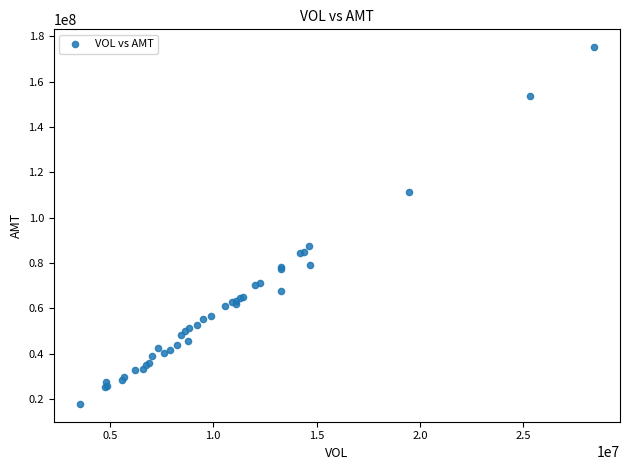

What Y value in the scatter plot is closest to 96563117?

87656710